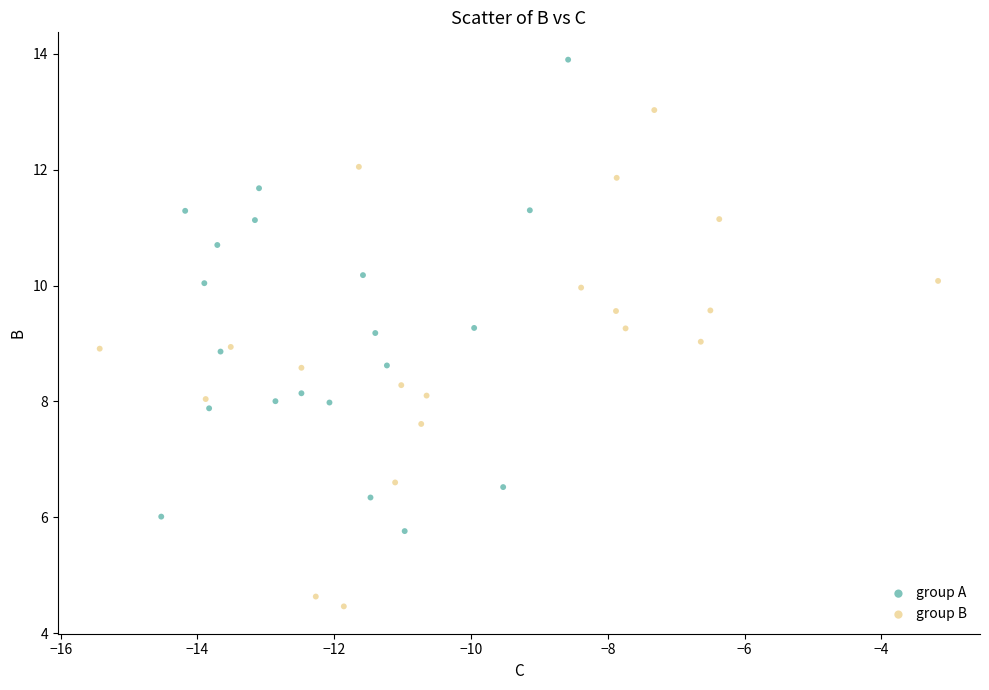

Which series contains the lowest Y value?

group B